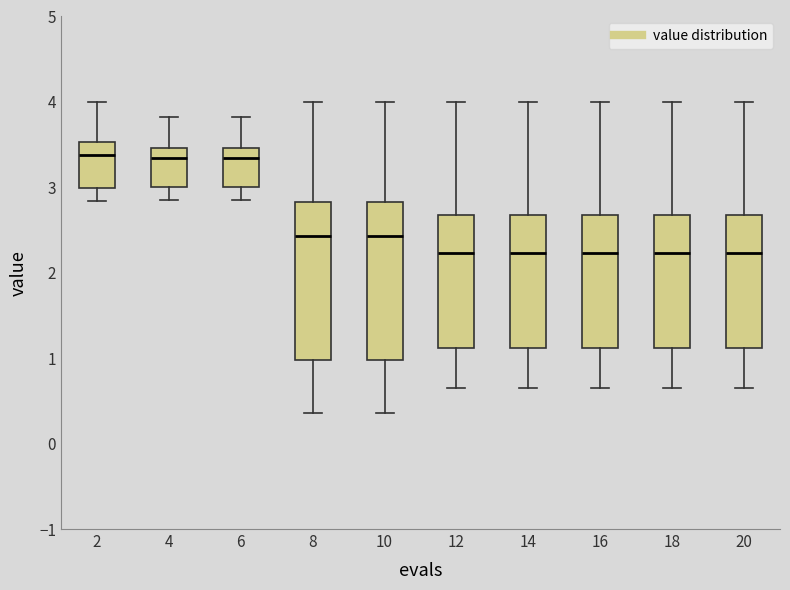

Reading left to right, read every box against the y-axis: the position of its median line, the range the box covers, and the ends of its whiskers. The values are not printed on the chart, so give them approximately, as read against the axis.

2: median 3.4, box 3.0 to 3.5, whiskers 2.8 to 4.0
4: median 3.3, box 3.0 to 3.5, whiskers 2.9 to 3.8
6: median 3.3, box 3.0 to 3.5, whiskers 2.9 to 3.8
8: median 2.4, box 1.0 to 2.8, whiskers 0.4 to 4.0
10: median 2.4, box 1.0 to 2.8, whiskers 0.4 to 4.0
12: median 2.2, box 1.1 to 2.7, whiskers 0.6 to 4.0
14: median 2.2, box 1.1 to 2.7, whiskers 0.6 to 4.0
16: median 2.2, box 1.1 to 2.7, whiskers 0.6 to 4.0
18: median 2.2, box 1.1 to 2.7, whiskers 0.6 to 4.0
20: median 2.2, box 1.1 to 2.7, whiskers 0.6 to 4.0